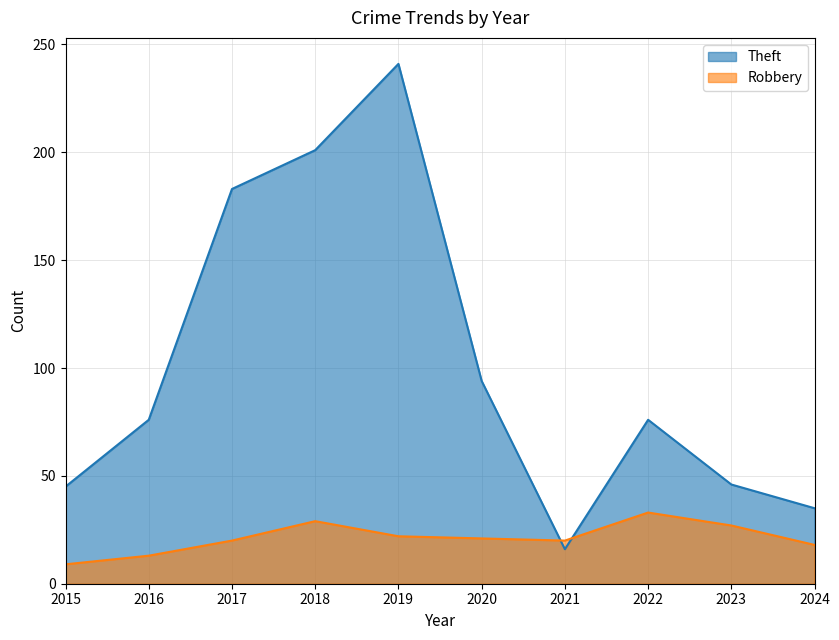

Reading left to right, list all the values displayed in this chart.

Theft: 45	76	183	201	241	94	16	76	46	35
Robbery: 9	13	20	29	22	21	20	33	27	18